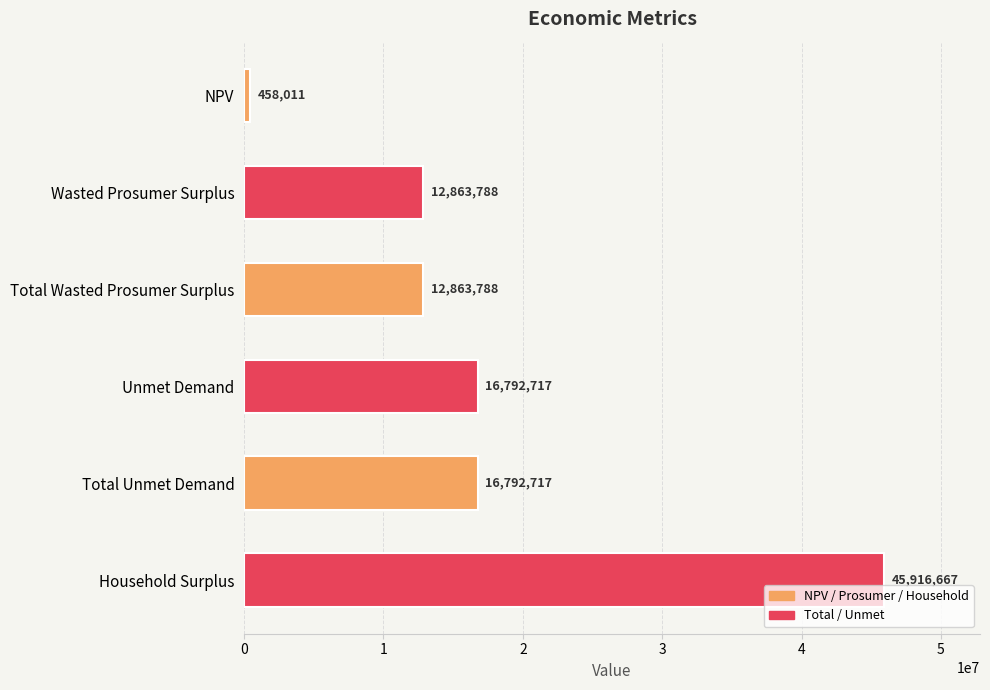

What is the label of the 2nd bar from the bottom?

Total Unmet Demand